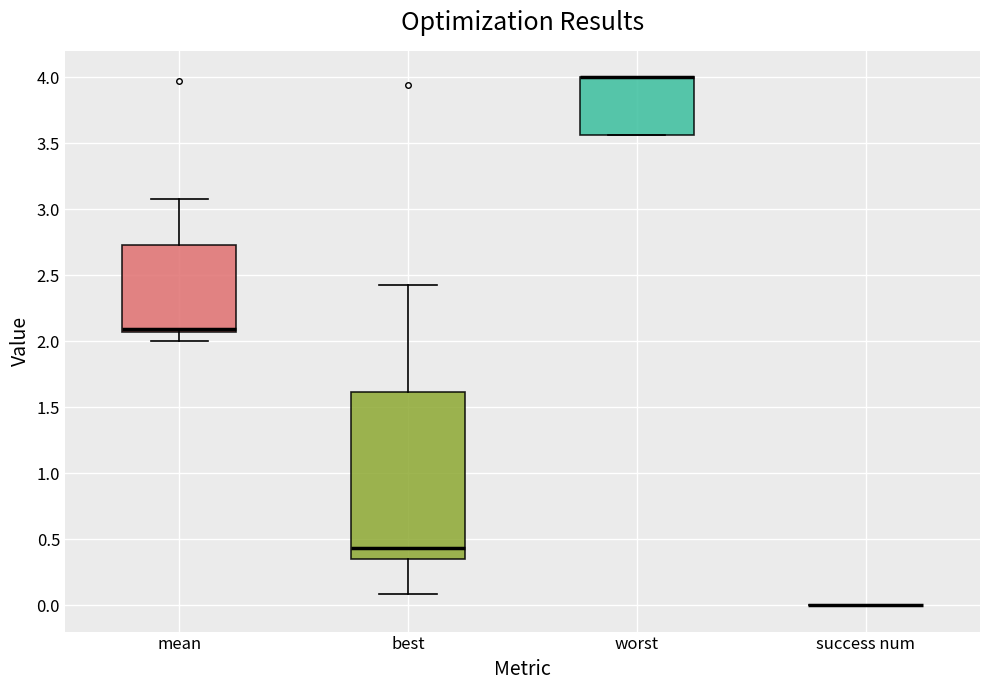

Comparing the boxes themselves (not the whiskers), which one is the tallest?

best